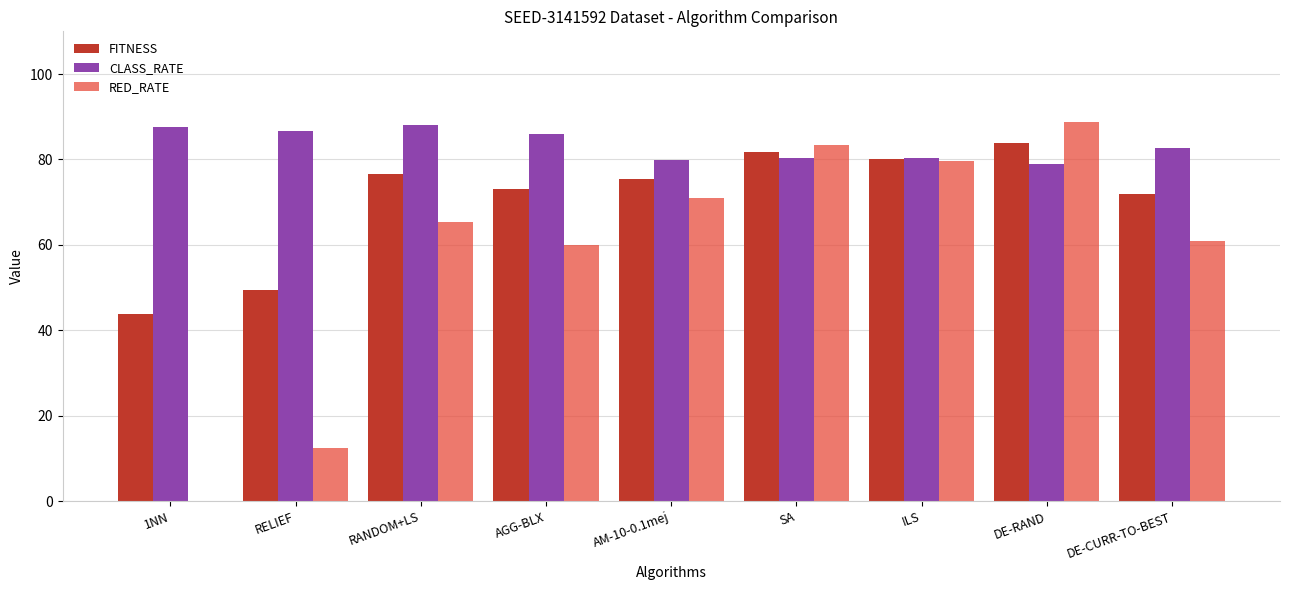

How many distinct data groups are displayed?

3